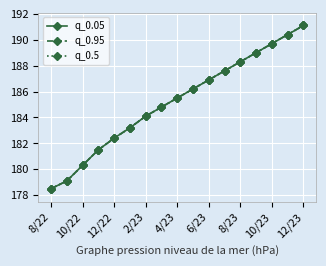

How many series are shown in this chart?

3